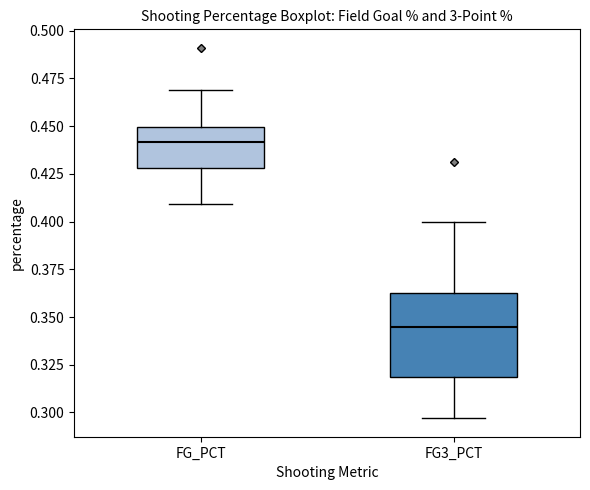

Where is the upper edge of the box for FG3_PCT on the y-axis? The values are not printed on the chart, so give them approximately, as read against the axis.

0.365